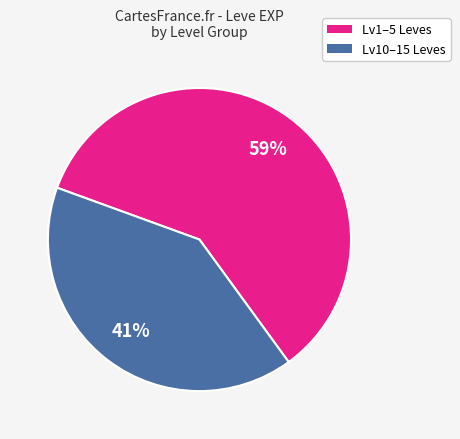

Does any single category account for the majority?

Yes